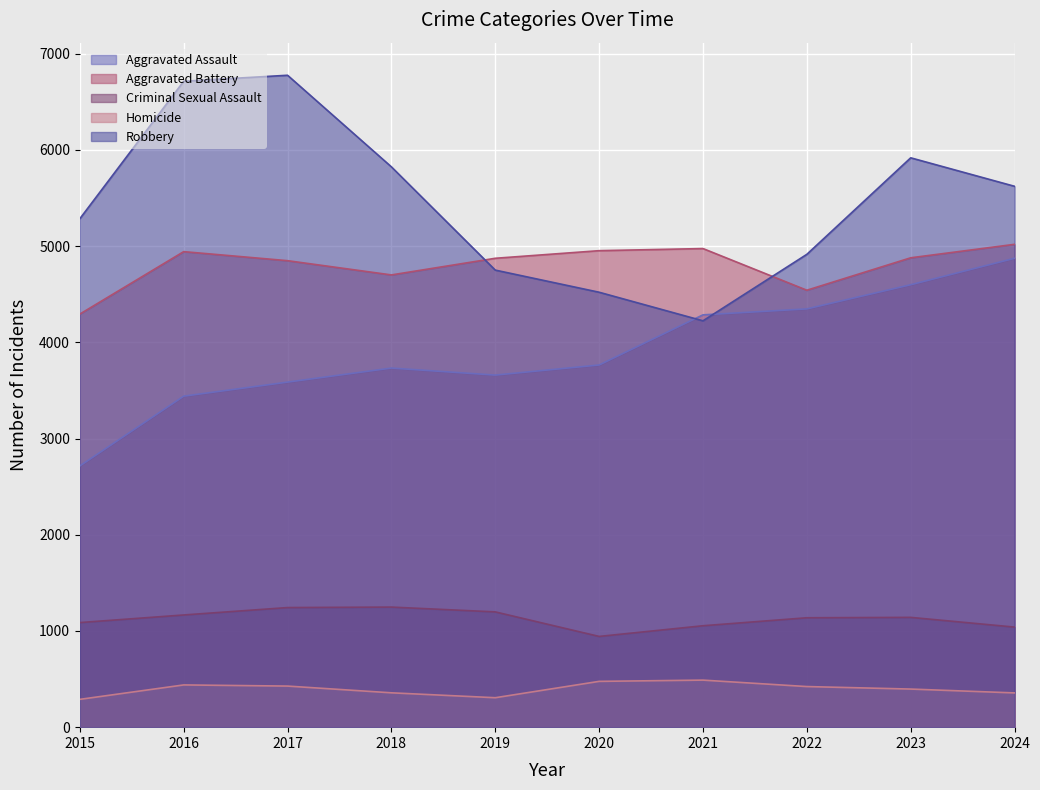

How many interior local valleys does the Criminal Sexual Assault series have?

1